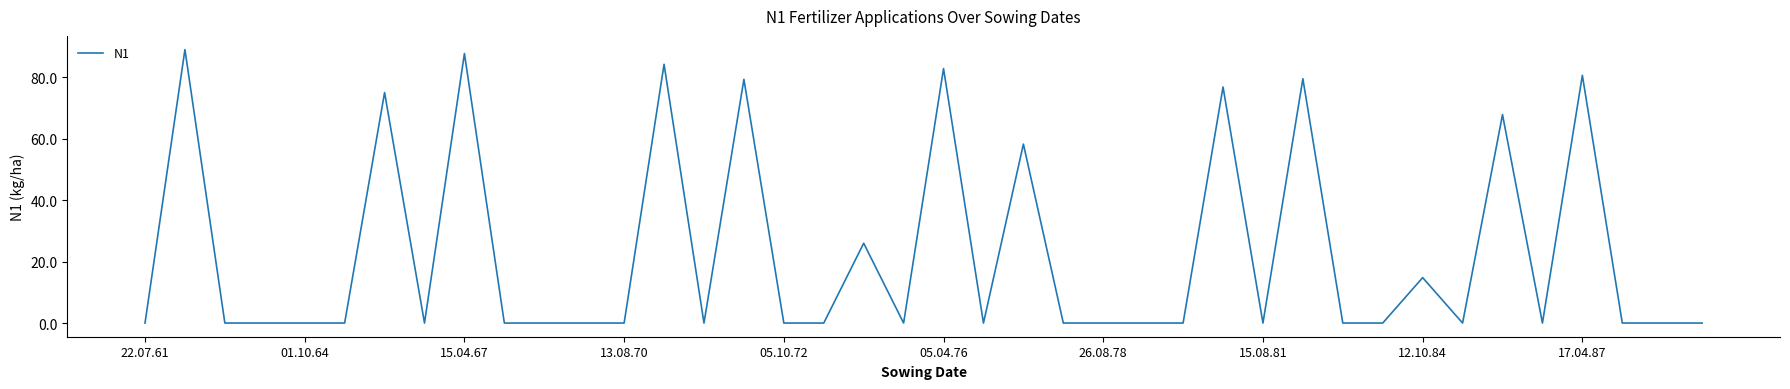

Does the chart have visible grid lines?

No